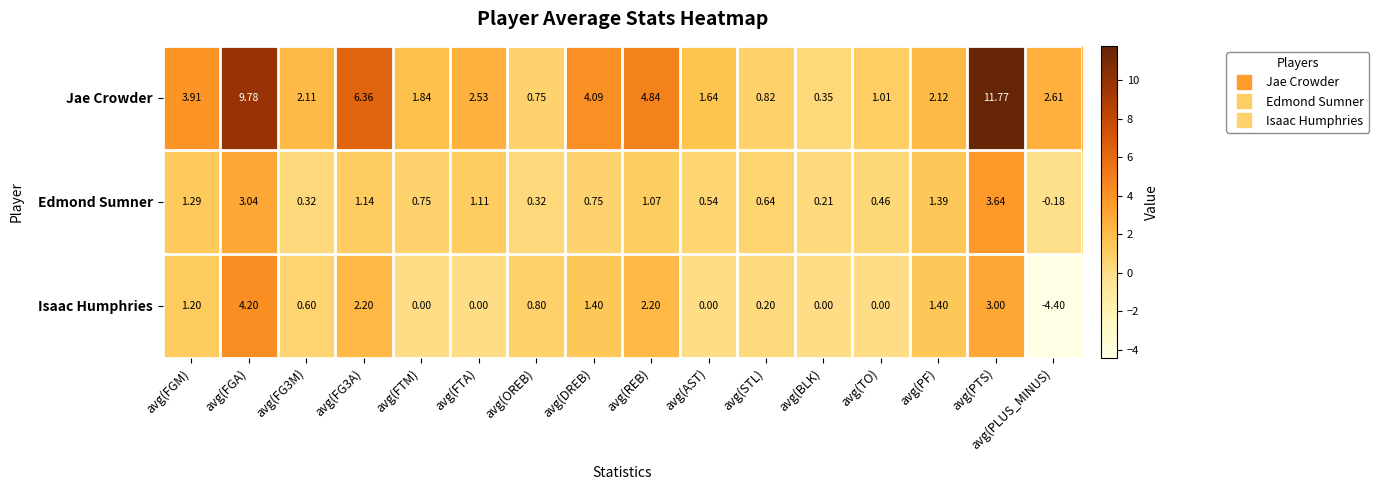

Rank the series by their maximum value, from lowest to highest.

Edmond Sumner, Isaac Humphries, Jae Crowder